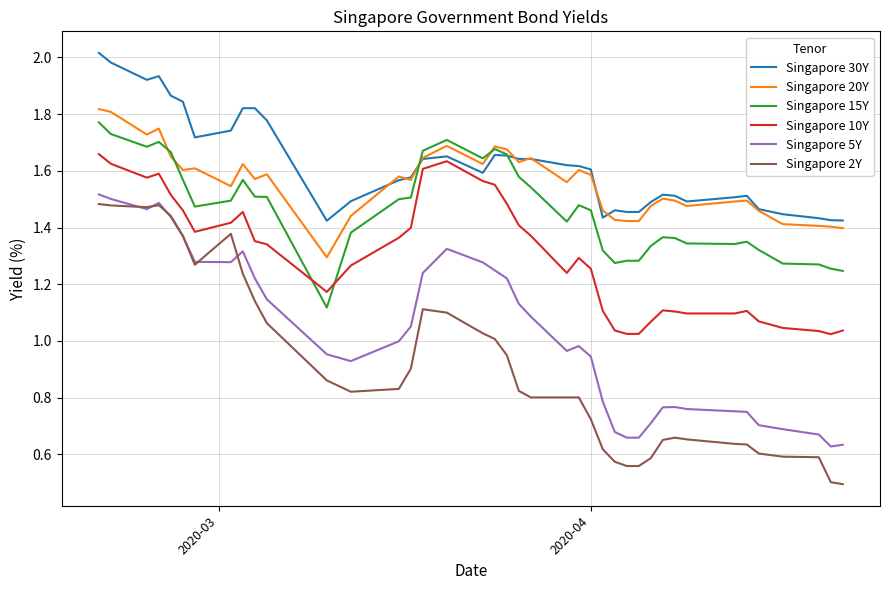

Which series ends up on top after the final intersection of Singapore 2Y and Singapore 5Y?

Singapore 5Y